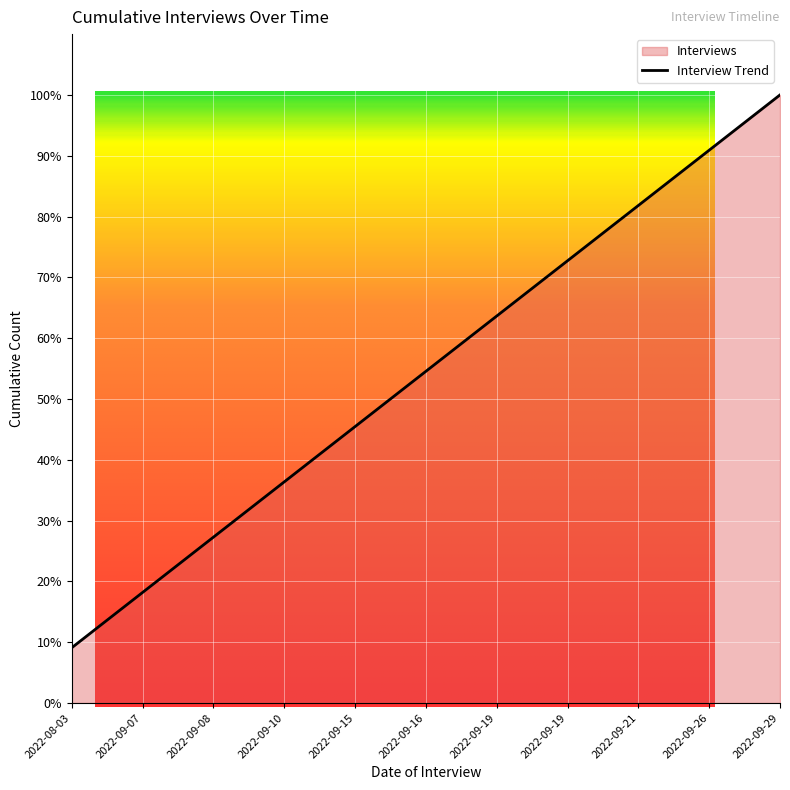

Rank the categories by value from highest to lowest.

2022-09-29, 2022-09-26, 2022-09-21, 2022-09-19, 2022-09-19, 2022-09-16, 2022-09-15, 2022-09-10, 2022-09-08, 2022-09-07, 2022-08-03